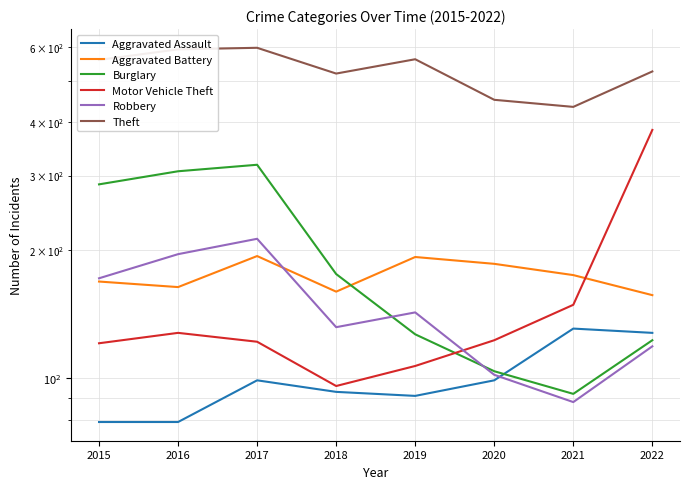

Between which two adjacent categories do Burglary and Aggravated Battery first intersect?

2018 and 2019